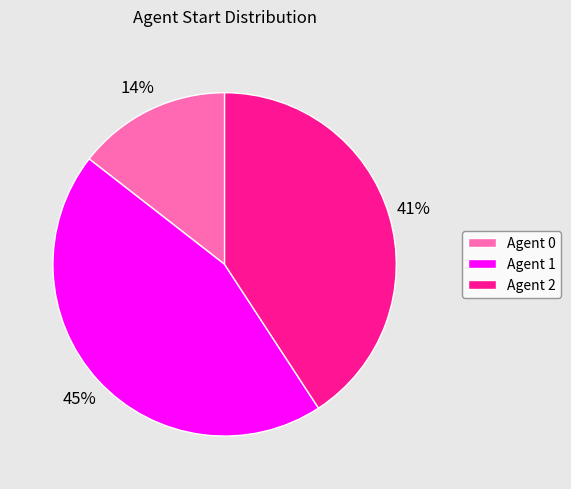

What percentage is the Agent 0 slice, to the nearest percent?

14%